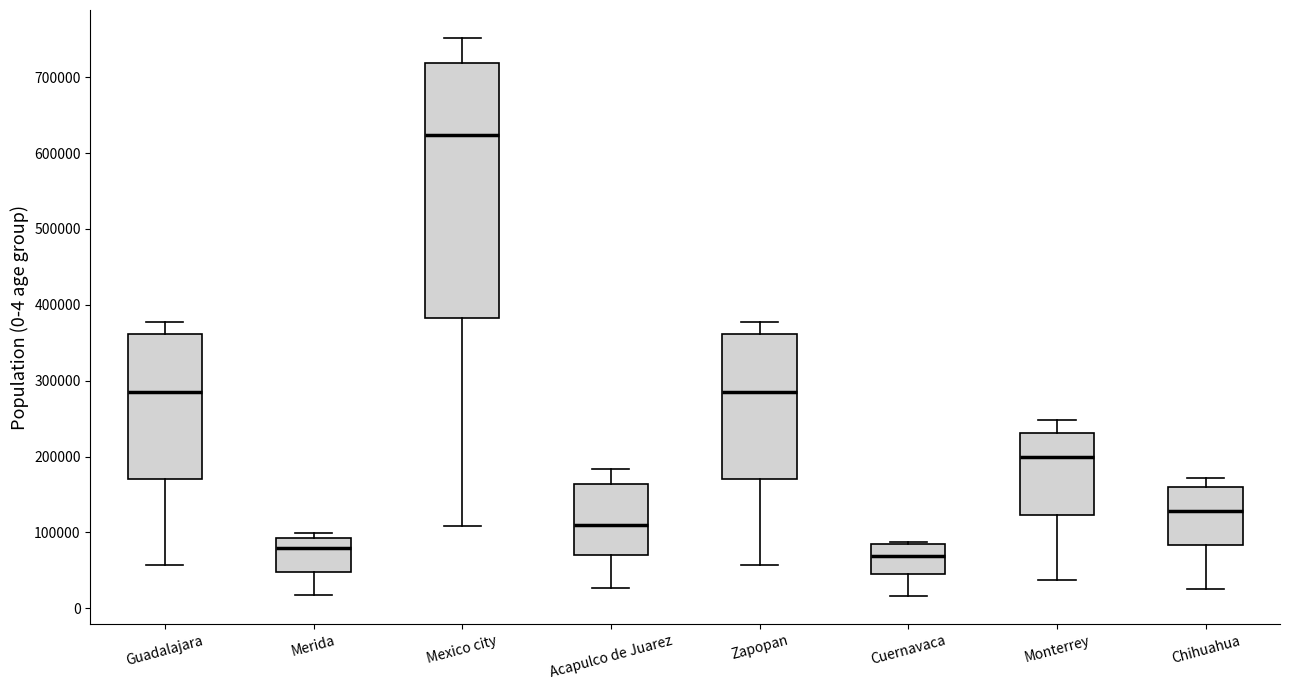

Reading left to right, transcribe this box plot: for each box, give where its median line is, the range the box spans, and where its two whiskers end, as read against the y-axis. The values are not printed on the chart, so give them approximately, as read against the axis.

Guadalajara: median 290000, box 170000 to 360000, whiskers 60000 to 380000
Merida: median 80000, box 50000 to 90000, whiskers 20000 to 100000
Mexico city: median 620000, box 380000 to 720000, whiskers 110000 to 750000
Acapulco de Juarez: median 110000, box 70000 to 160000, whiskers 30000 to 180000
Zapopan: median 290000, box 170000 to 360000, whiskers 60000 to 380000
Cuernavaca: median 70000, box 50000 to 80000, whiskers 20000 to 90000
Monterrey: median 200000, box 120000 to 230000, whiskers 40000 to 250000
Chihuahua: median 130000, box 80000 to 160000, whiskers 30000 to 170000